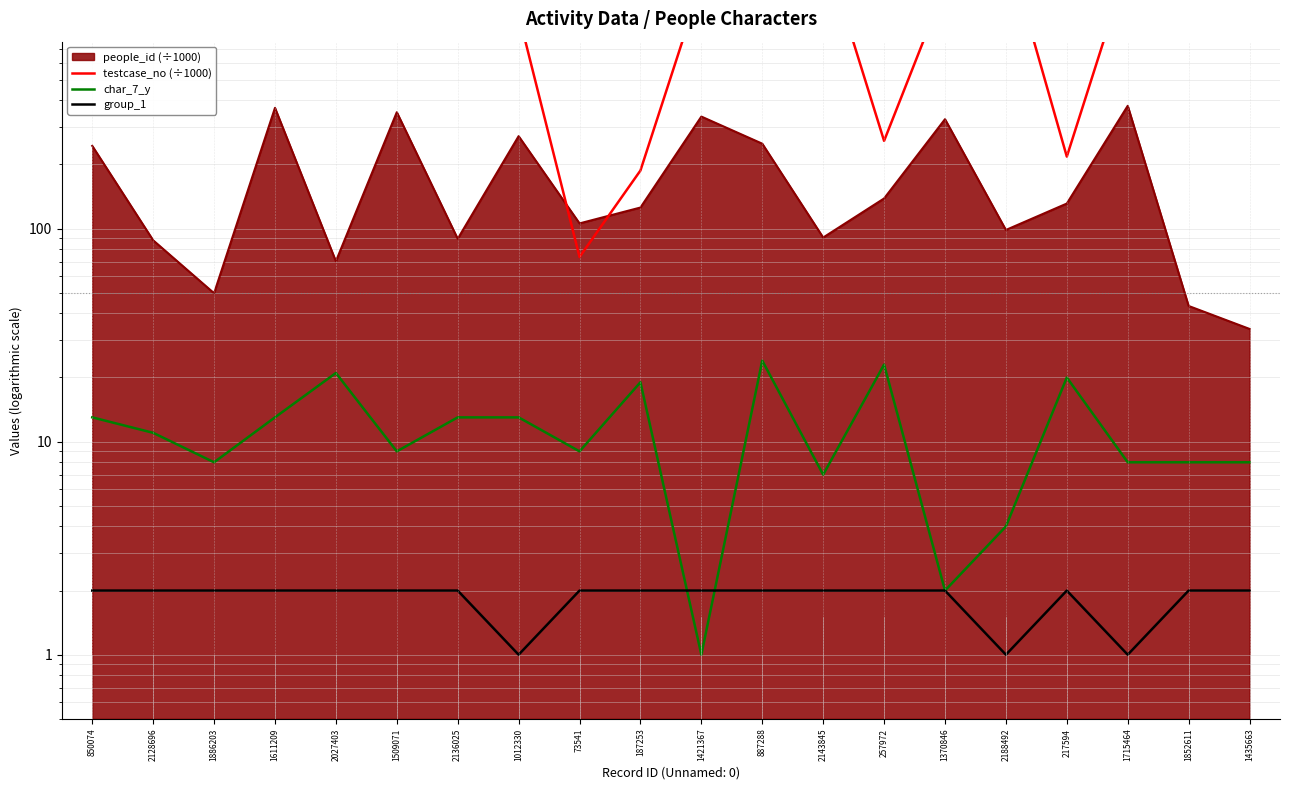

What is the label of the 18th point from the right?

1886203